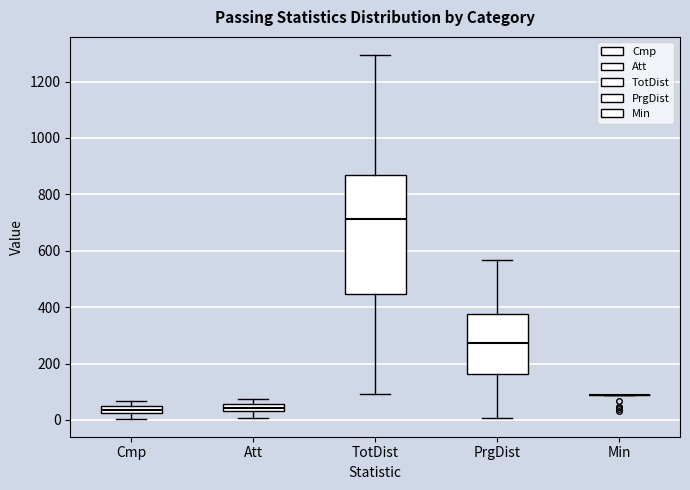

Comparing the boxes themselves (not the whiskers), which one is the tallest?

TotDist